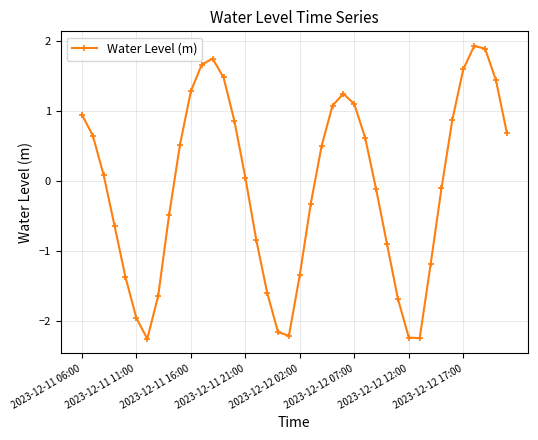

What is the value of the 14th point from the left?

1.5